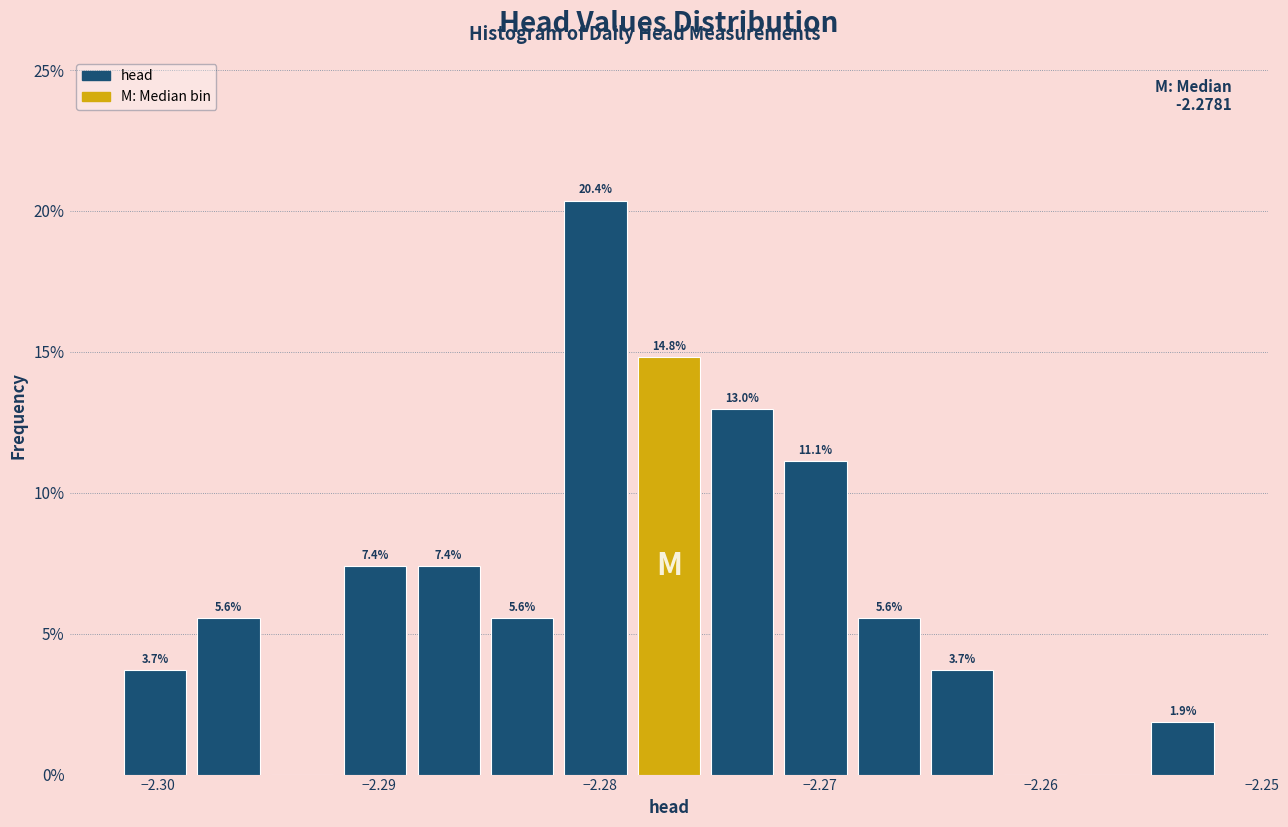

Around what value on the x-axis is the tallest bar? Give the approximate position of its centre, as read against the axis.

-2.280